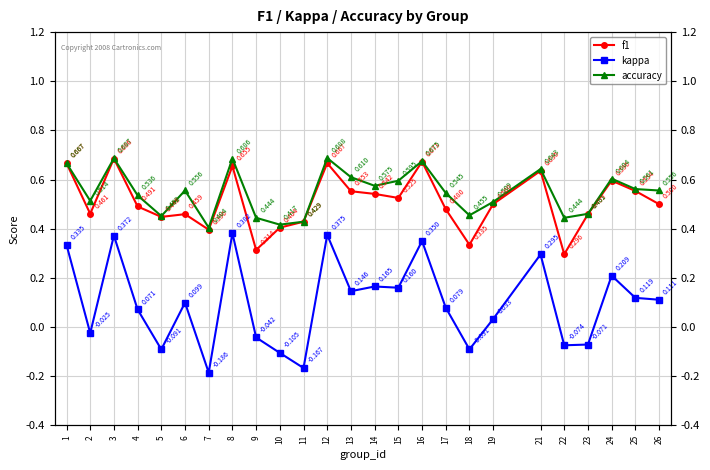

In accuracy, how many points are higher than both neighbors (excluding endpoints)?

7